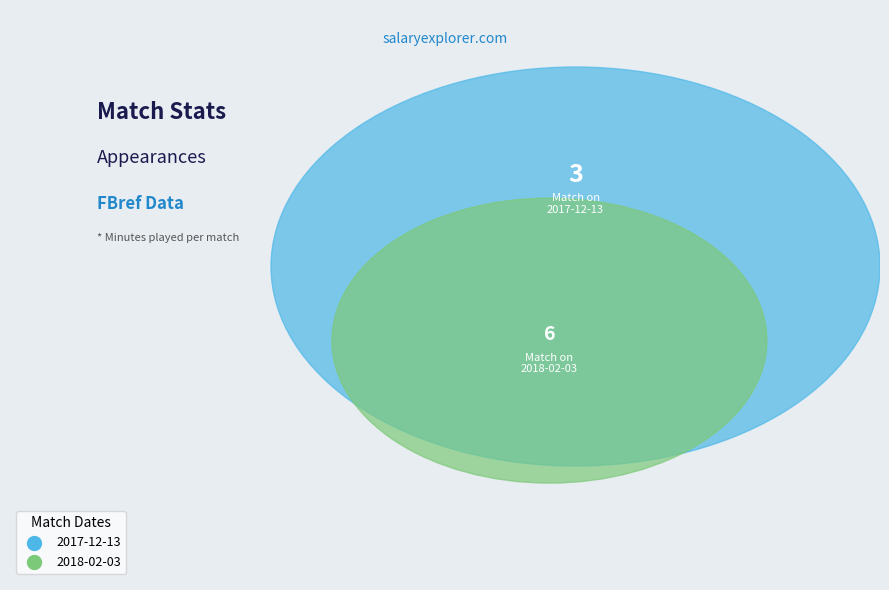

Which category accounts for the majority?

2018-02-03